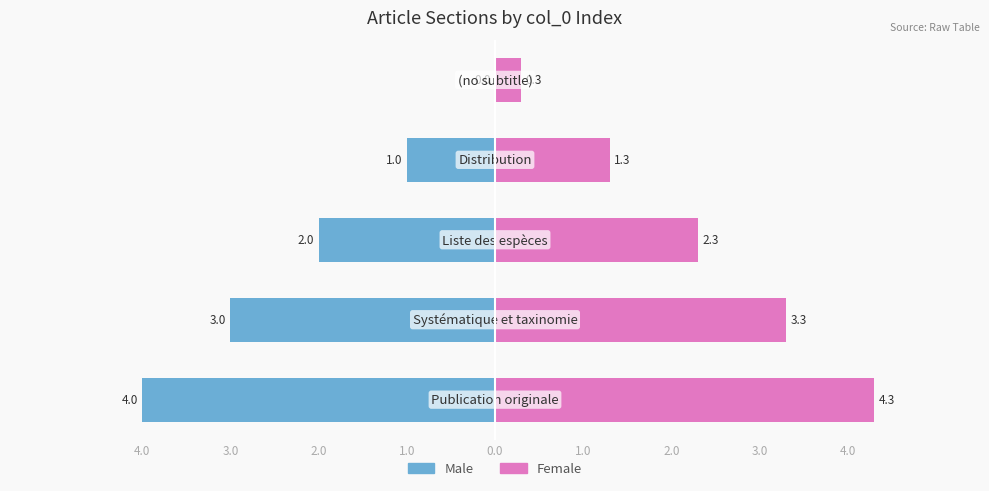

Which series changed the most between 3.0 and 1.0?

Male